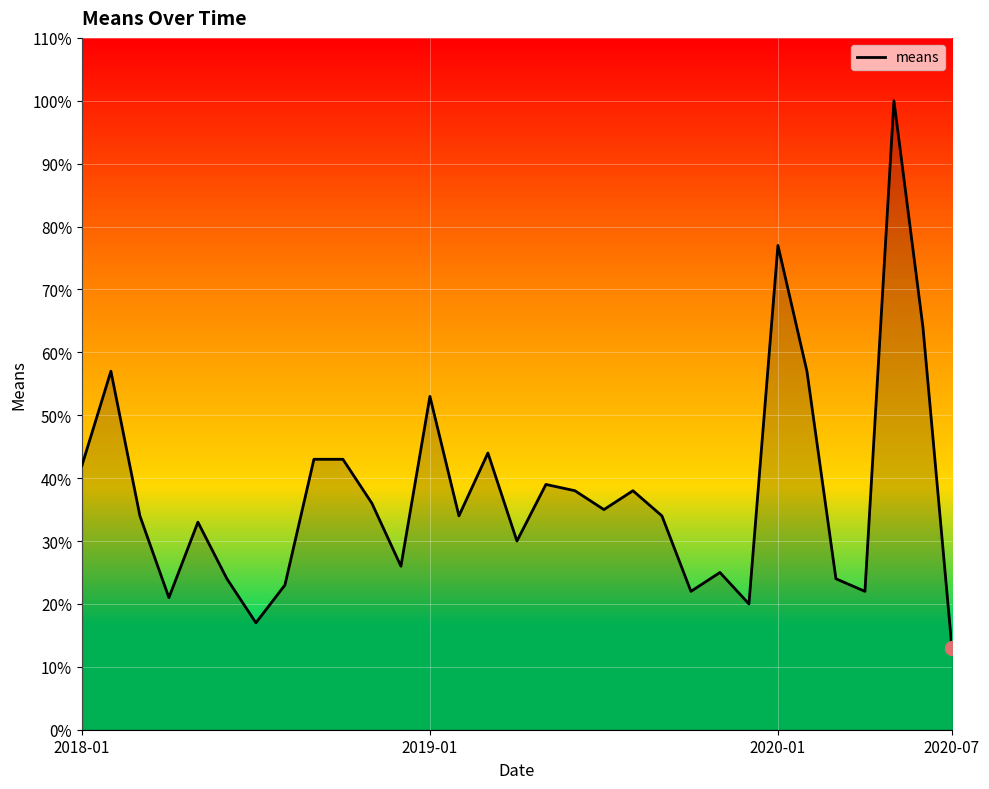

What is the smallest value displayed?

13.0